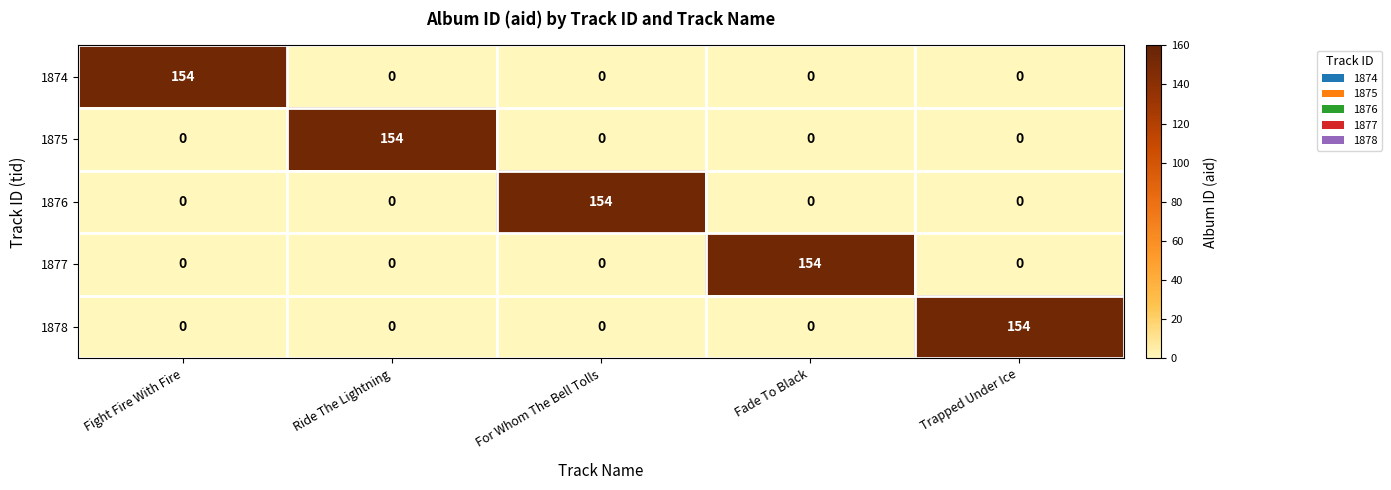

At how many categories does at least one series exceed 34?

5